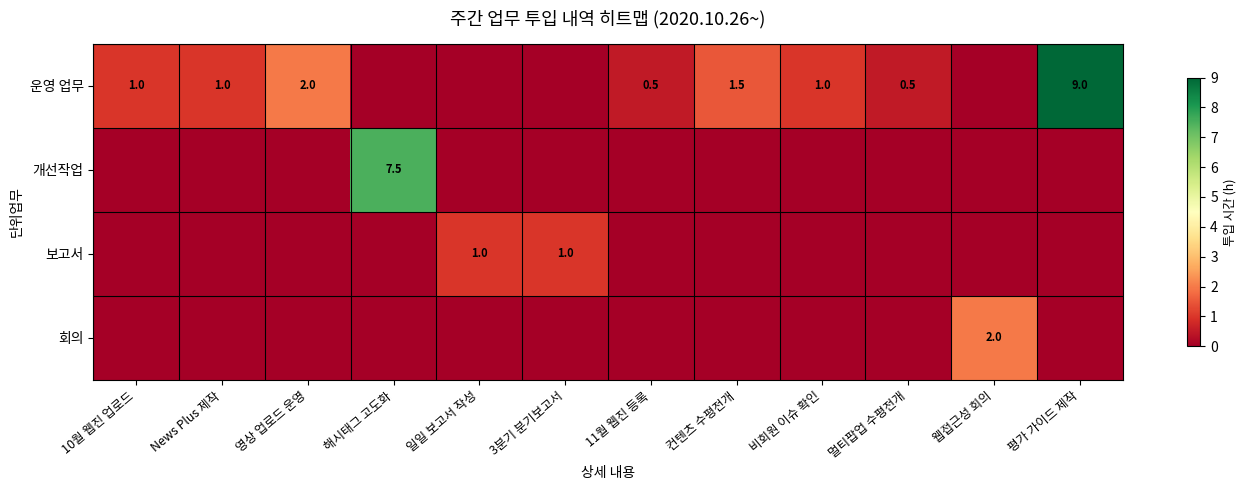

At how many categories does at least one series exceed 4?

2